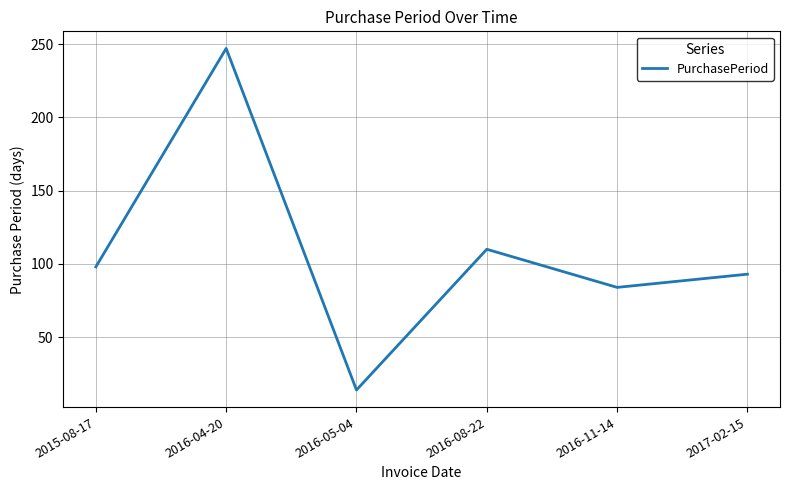

What is the maximum value shown in the chart?

247